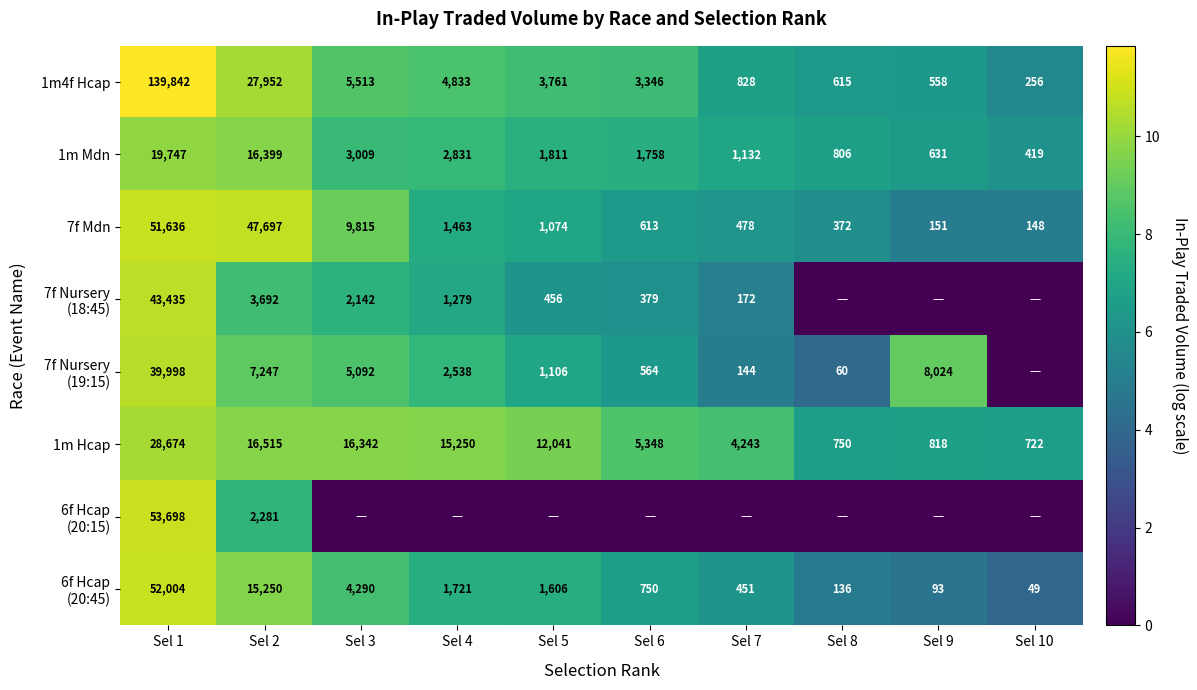

What is the difference between the maximum and minimum values in the 1m4f Hcap series?

139586